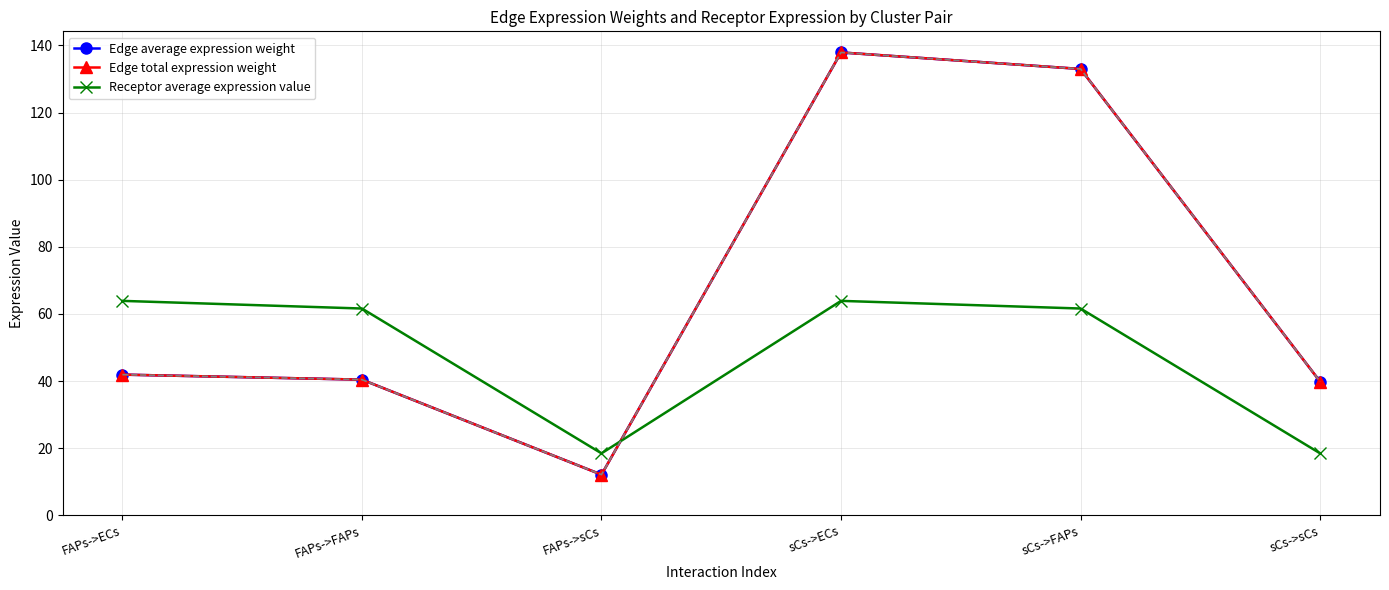

Rank the series at FAPs->ECs from lowest to highest value.

Edge average expression weight, Edge total expression weight, Receptor average expression value